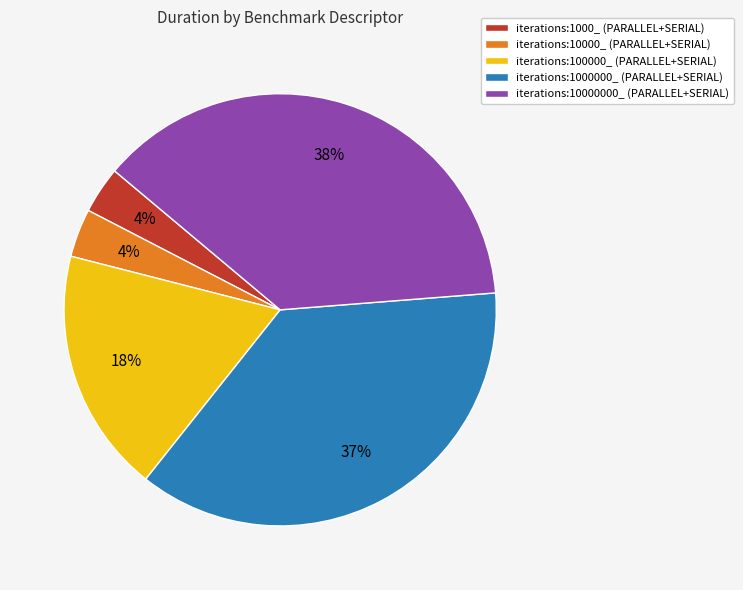

What is the largest slice in the pie chart?

iterations:10000000_ (PARALLEL+SERIAL)